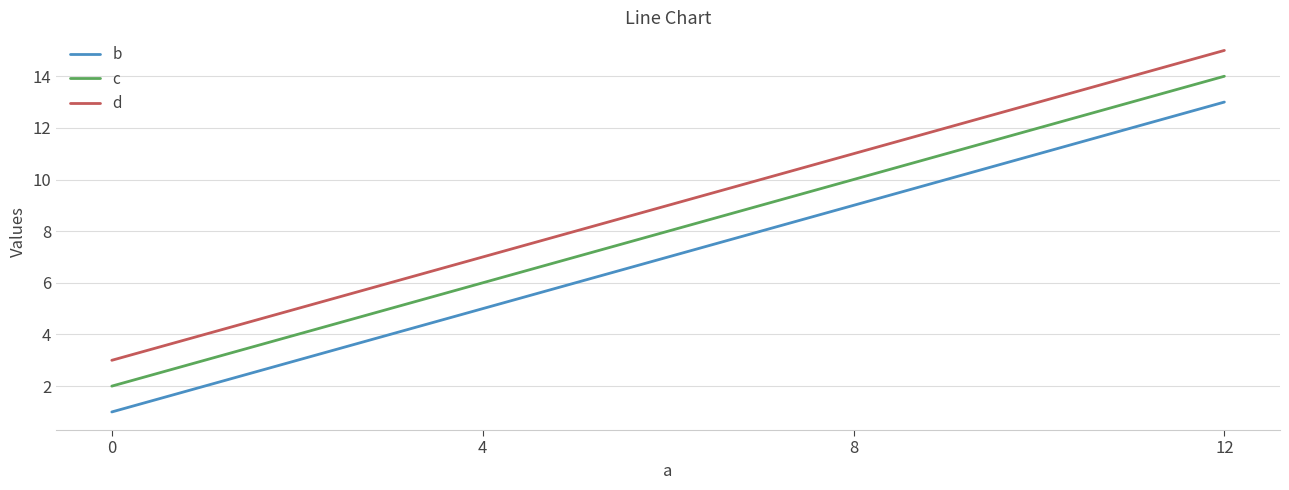

True or false: d and b intersect in this chart.

False